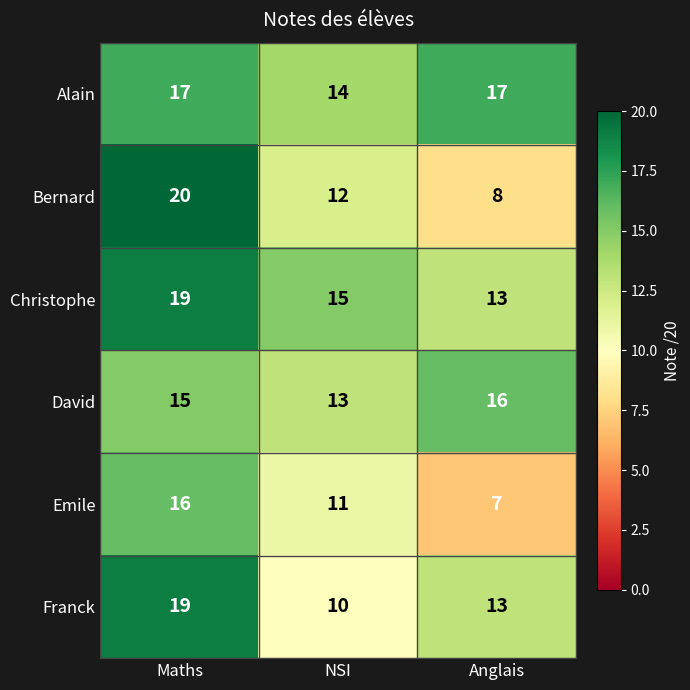

Reading left to right, what are all the values shown in this chart?

Alain: 17	14	17
Bernard: 20	12	8
Christophe: 19	15	13
David: 15	13	16
Emile: 16	11	7
Franck: 19	10	13